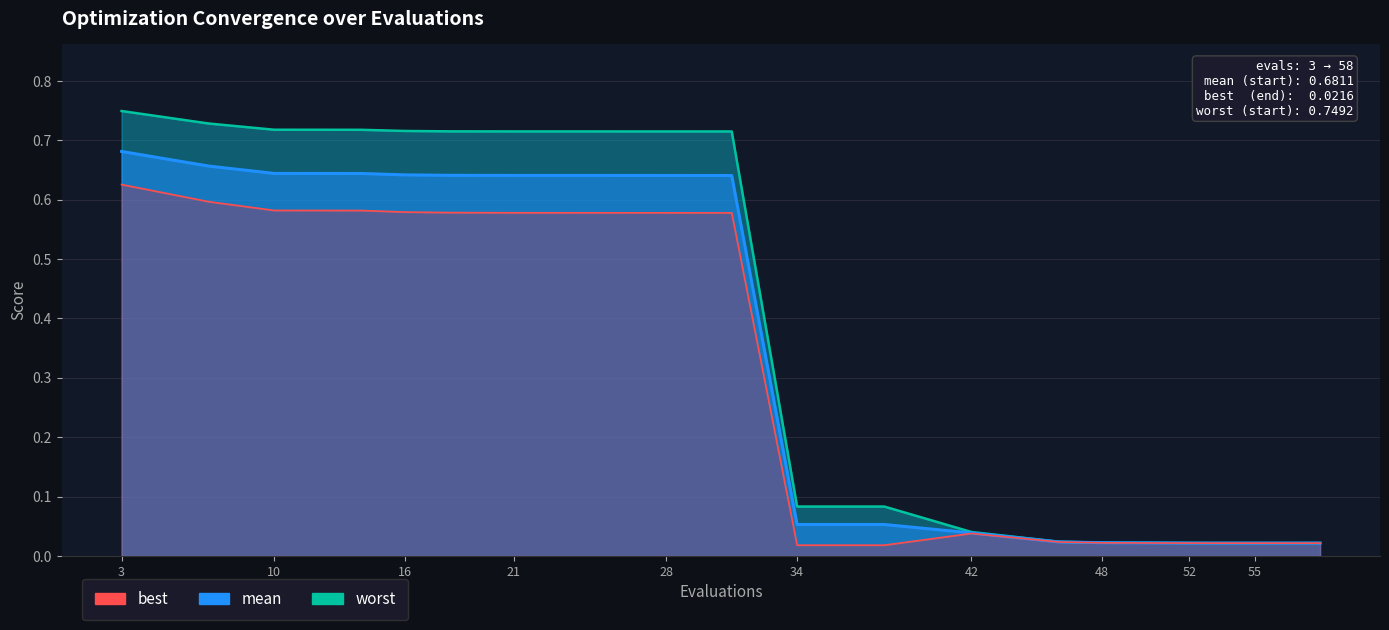

What is the greatest value displayed?

0.7